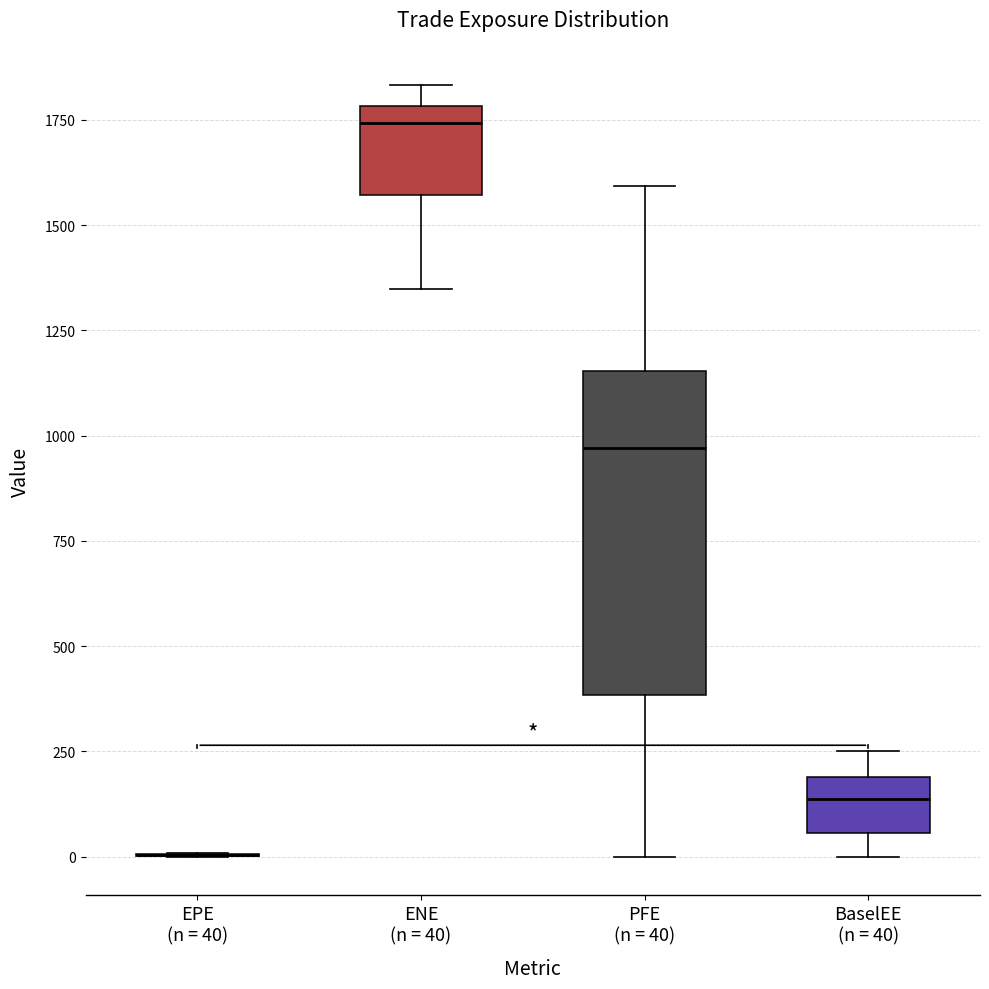

Reading left to right, transcribe this box plot: for each box, give where its median line is, the range the box spans, and where its two whiskers end, as read against the y-axis. The values are not printed on the chart, so give them approximately, as read against the axis.

EPE (n = 40): box collapsed to a line at 0, whiskers 0 to 0
ENE (n = 40): median 1750, box 1550 to 1800, whiskers 1350 to 1850
PFE (n = 40): median 950, box 400 to 1150, whiskers 0 to 1600
BaselEE (n = 40): median 150, box 50 to 200, whiskers 0 to 250